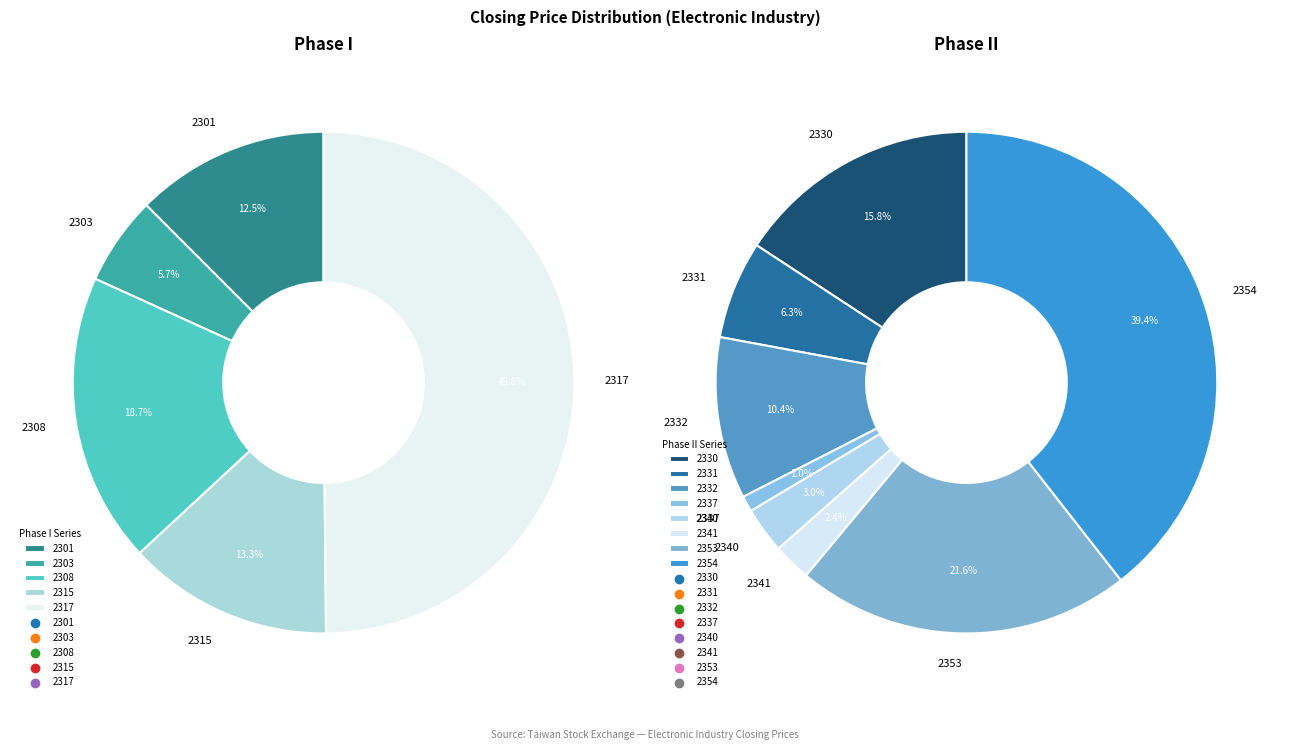

Does 2317 account for over 50% of the chart?

No